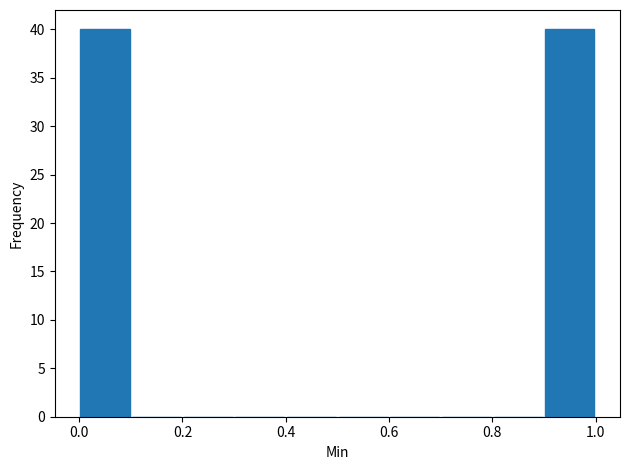

Reading left to right, list every bar in this chart as the range it spans on the x-axis followed by its height. The values are not printed on the chart, so give them approximately, as read against the axis.

0.0 to 0.1: 40
0.1 to 0.2: 0
0.2 to 0.3: 0
0.3 to 0.4: 0
0.4 to 0.5: 0
0.5 to 0.6: 0
0.6 to 0.7: 0
0.7 to 0.8: 0
0.8 to 0.9: 0
0.9 to 1.0: 40